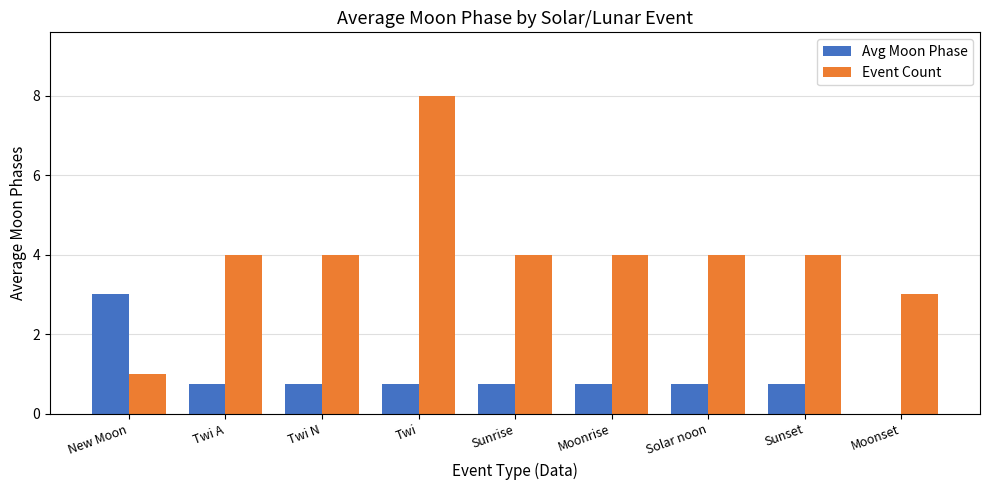

What is the total value across all series at Solar noon?

4.8